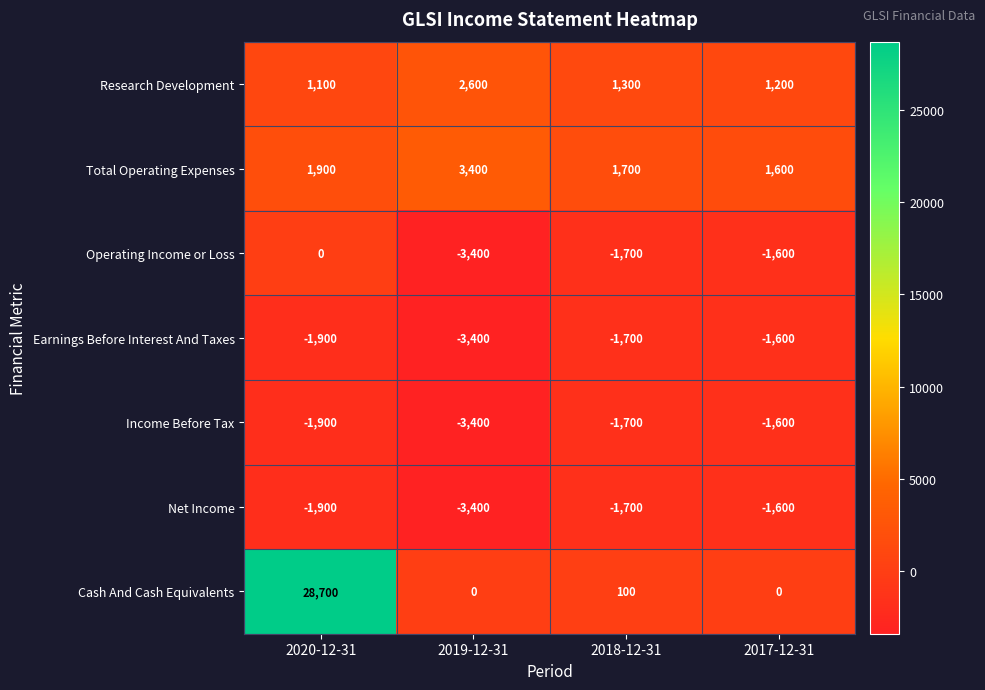

Reading left to right, list all the values displayed in this chart.

Research Development: 2020-12-31=1100	2019-12-31=2600	2018-12-31=1300	2017-12-31=1200
Total Operating Expenses: 2020-12-31=1900	2019-12-31=3400	2018-12-31=1700	2017-12-31=1600
Operating Income or Loss: 2020-12-31=0	2019-12-31=-3400	2018-12-31=-1700	2017-12-31=-1600
Earnings Before Interest And Taxes: 2020-12-31=-1900	2019-12-31=-3400	2018-12-31=-1700	2017-12-31=-1600
Income Before Tax: 2020-12-31=-1900	2019-12-31=-3400	2018-12-31=-1700	2017-12-31=-1600
Net Income: 2020-12-31=-1900	2019-12-31=-3400	2018-12-31=-1700	2017-12-31=-1600
Cash And Cash Equivalents: 2020-12-31=28700	2019-12-31=0	2018-12-31=100	2017-12-31=0